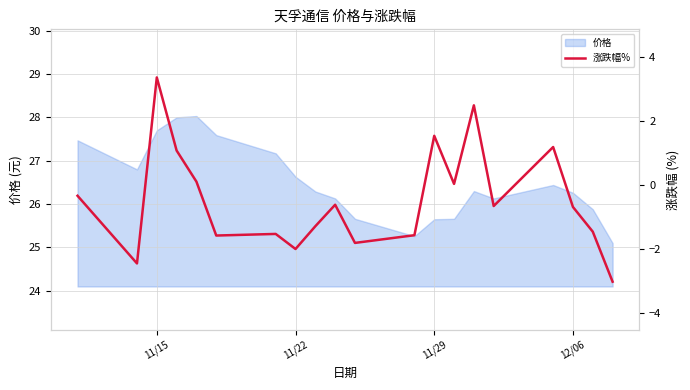

Reading left to right, extract all data points from this chart.

-0.3	-2.4	3.4	1.1	0.1	-1.6	-1.5	-2.0	-1.3	-0.6	-1.8	-1.6	1.5	0.0	2.5	-0.7	1.2	-0.7	-1.4	-3.0